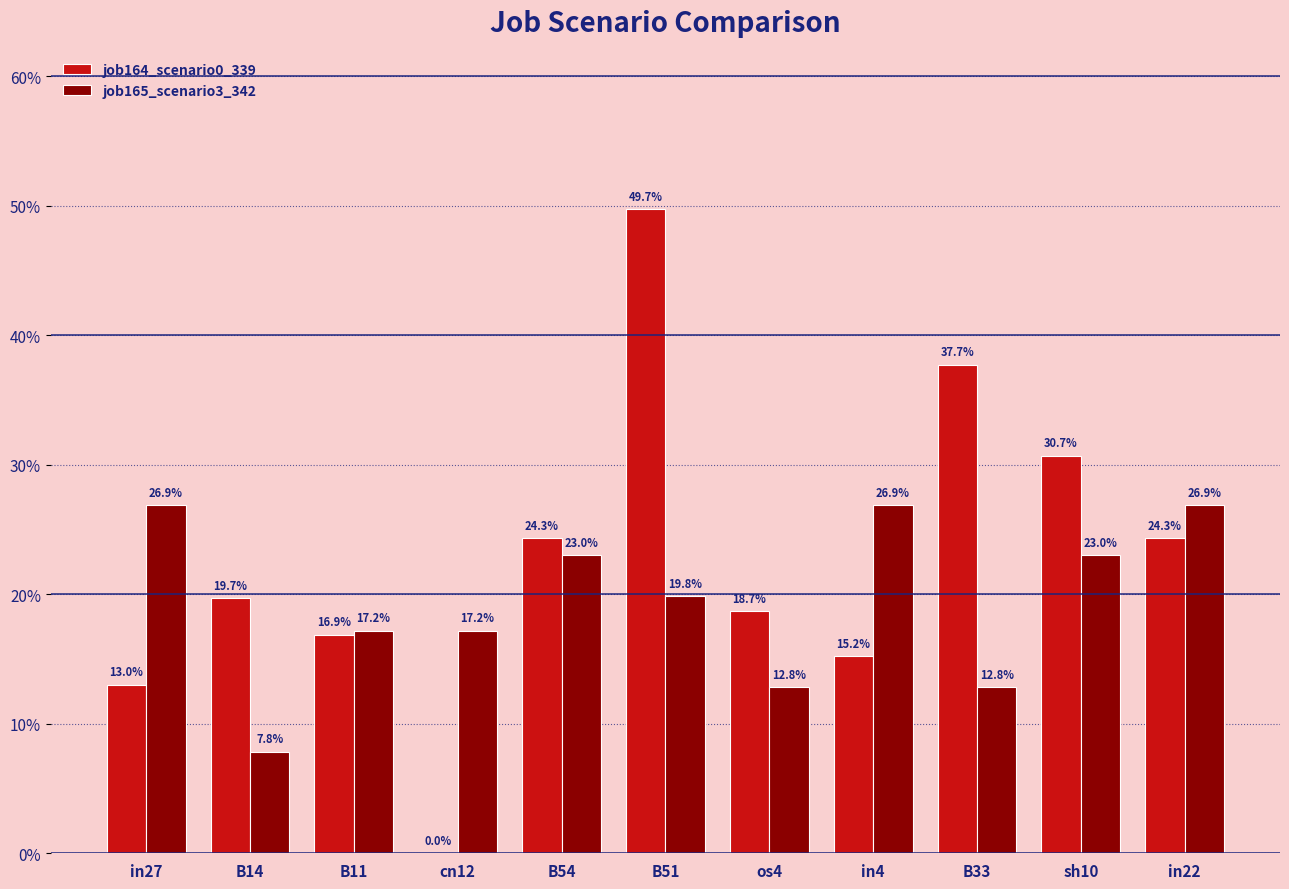

Are the bars grouped side by side (vs. stacked)?

Yes